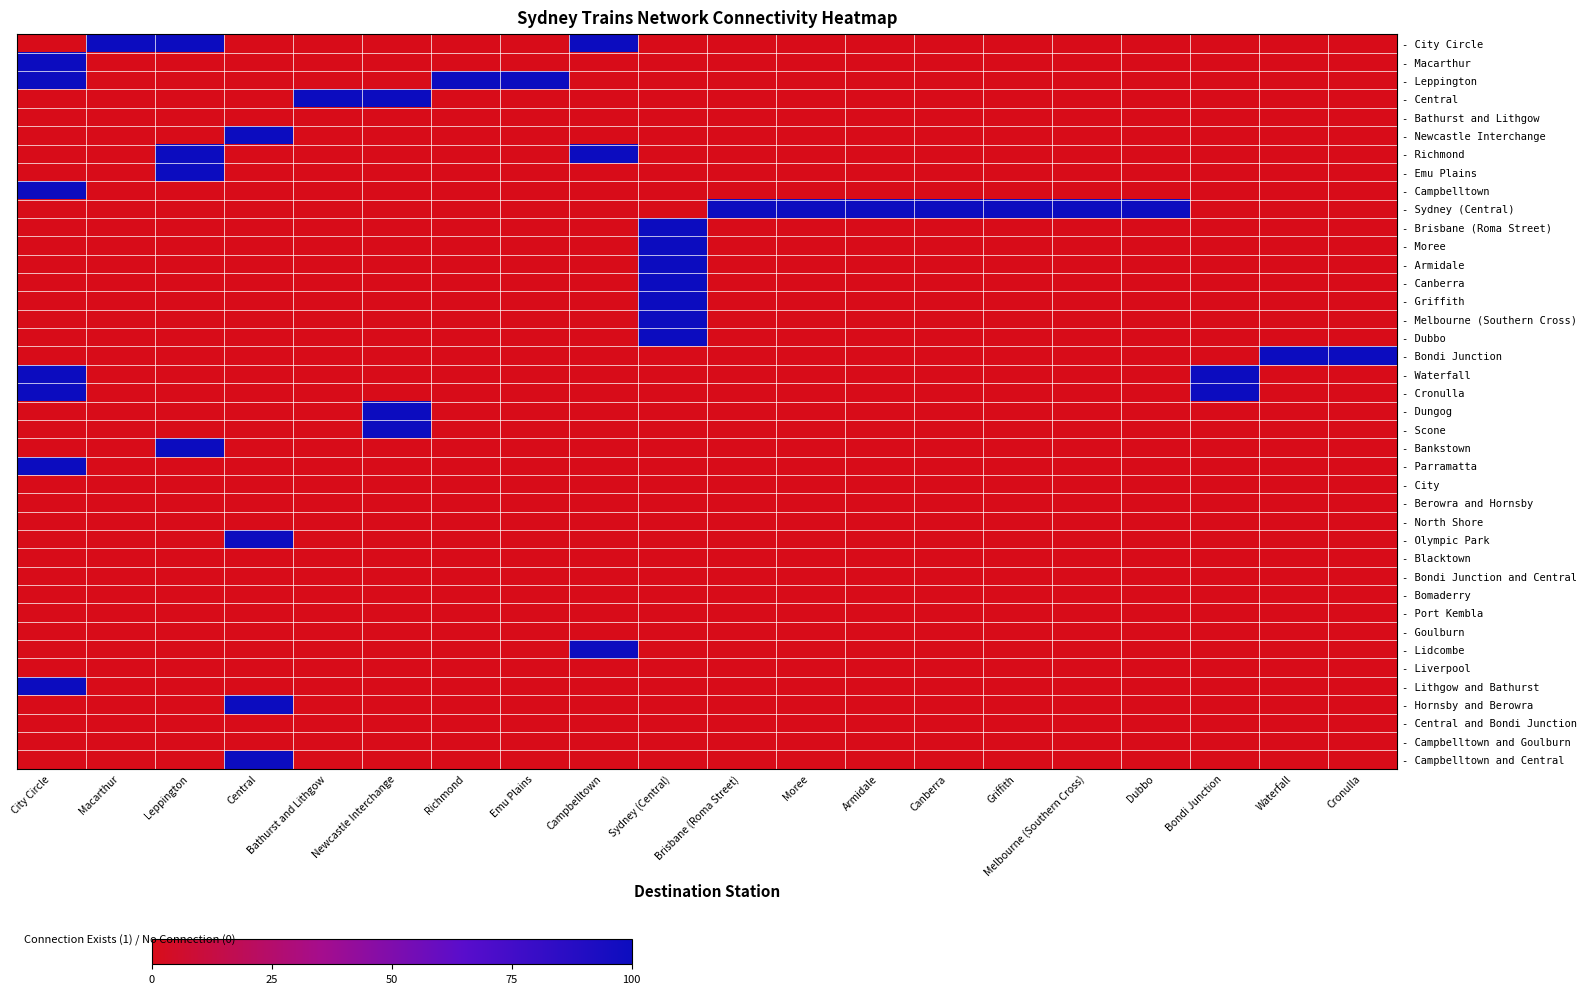

At which category is the sum across all series the highest?

City Circle